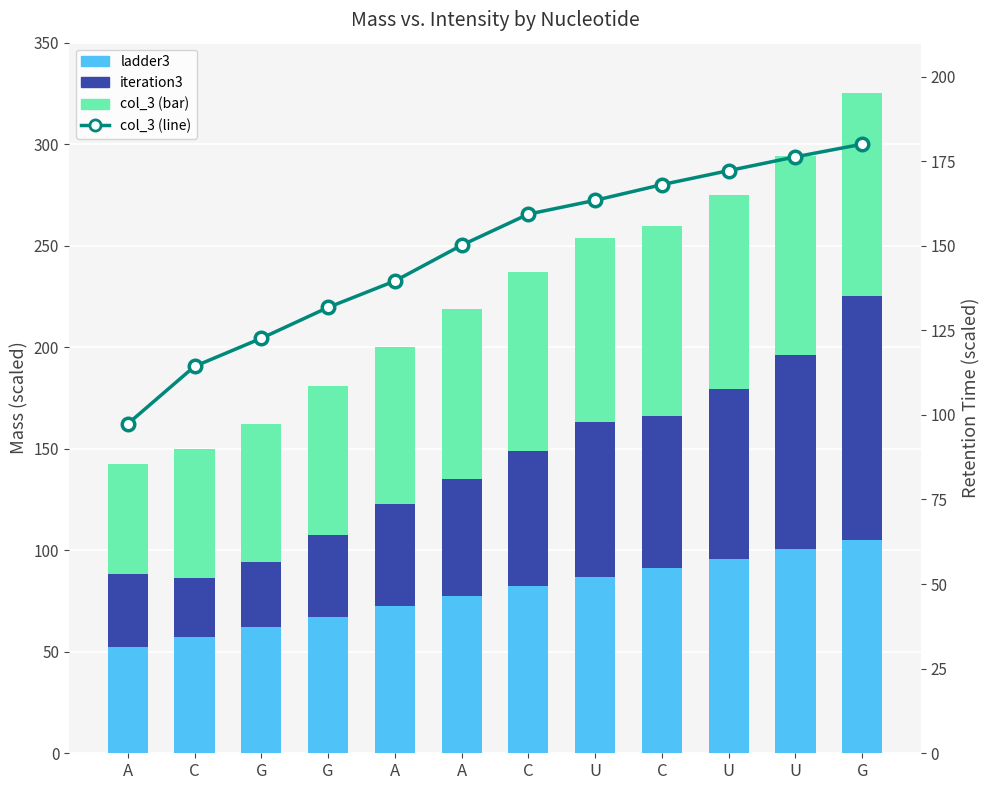

Is it true that col_3 (line) equals 172.2 at U?

True